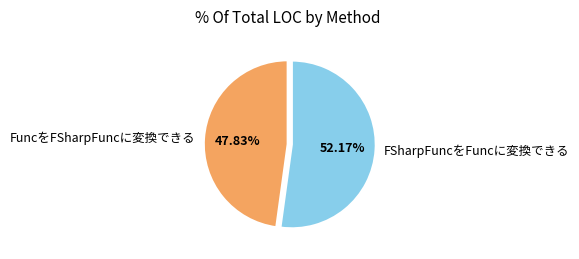

To the nearest percent, what portion does FuncをFSharpFuncに変換できる represent?

48%